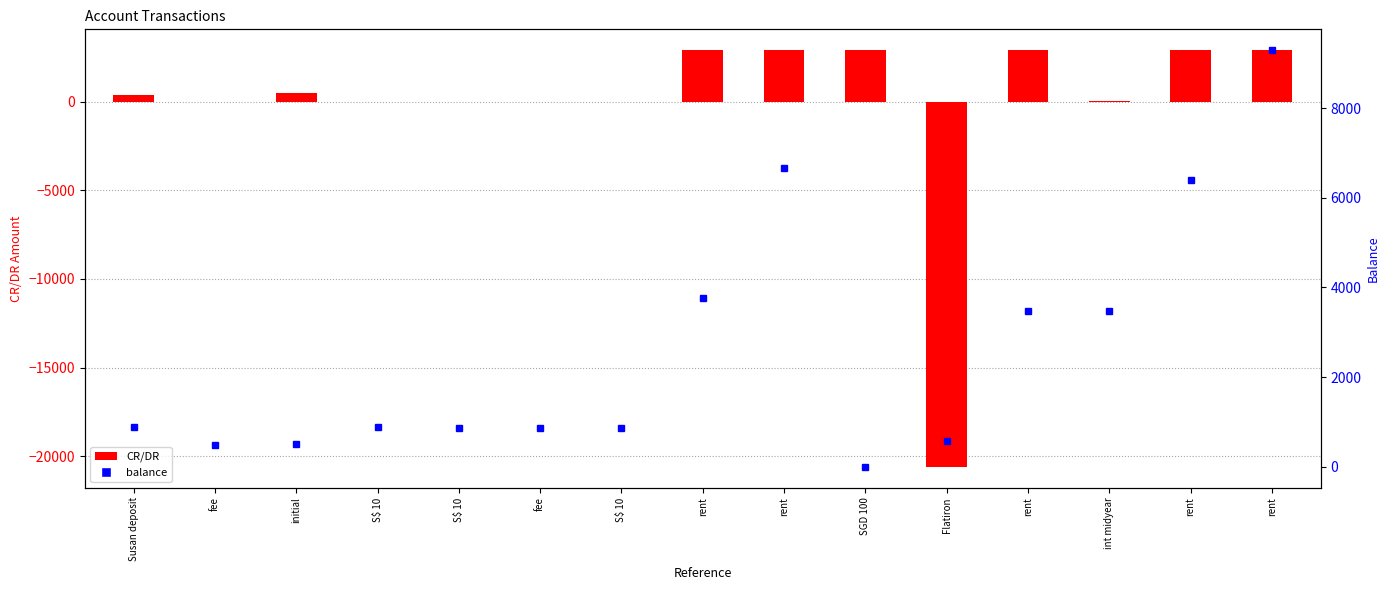

At which category is the sum across all series the highest?

rent